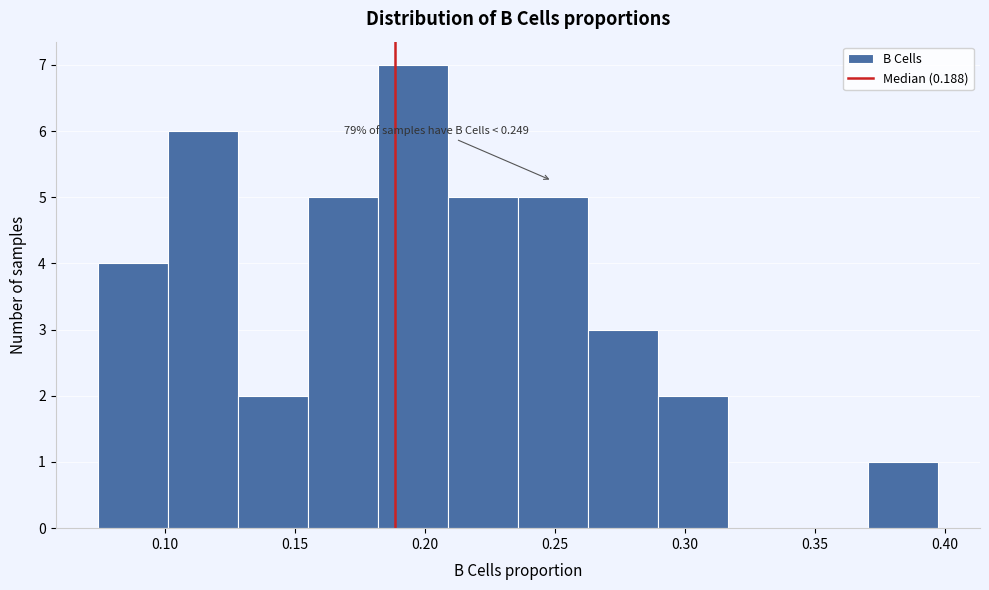

Over which range of the x-axis is the bar tallest?

0.180 to 0.210